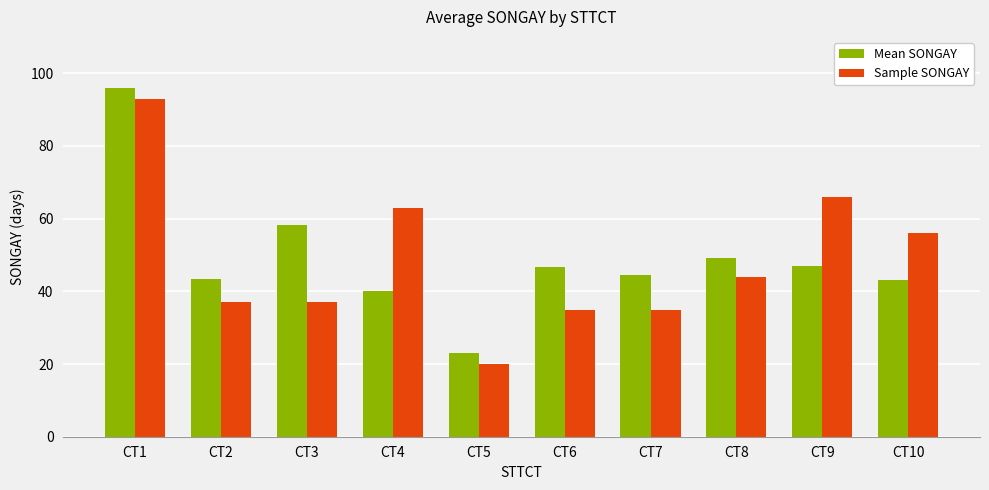

The value of Sample SONGAY at CT10 is 56.0. True or false?

True